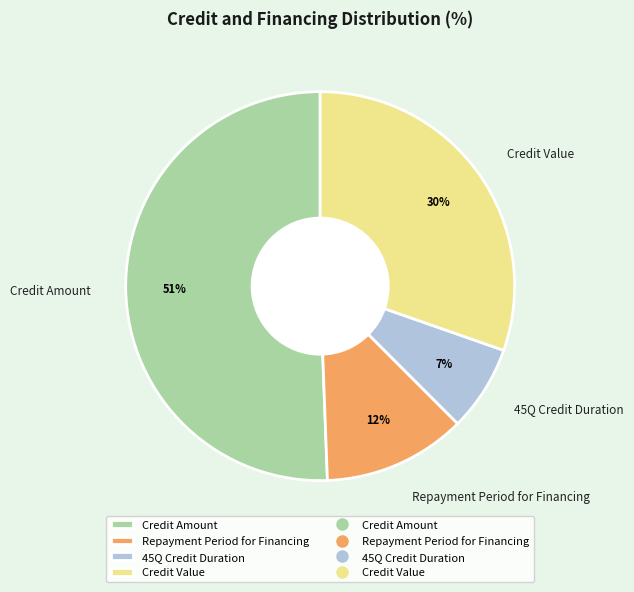

Between Credit Value and 45Q Credit Duration, which is larger?

Credit Value